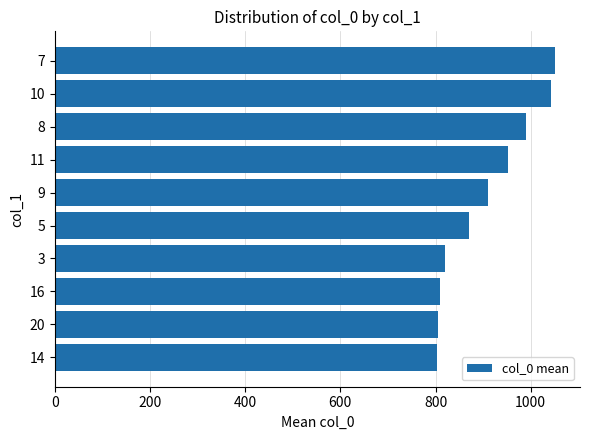

What is the smallest value displayed?

802.5